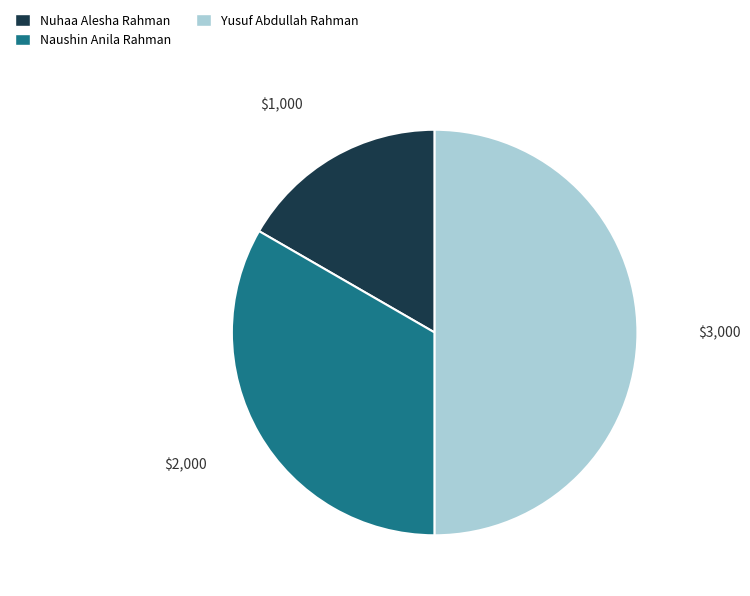

Rank the categories by value from highest to lowest.

Yusuf Abdullah Rahman, Naushin Anila Rahman, Nuhaa Alesha Rahman